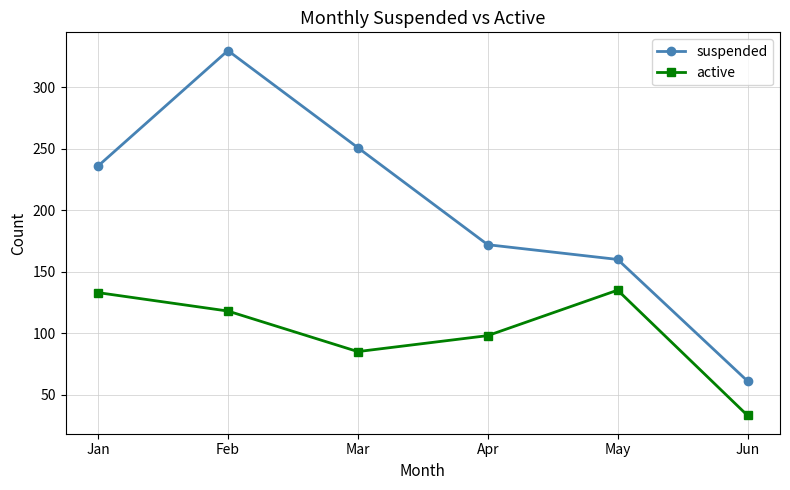

Rank the series at Jan from lowest to highest value.

active, suspended